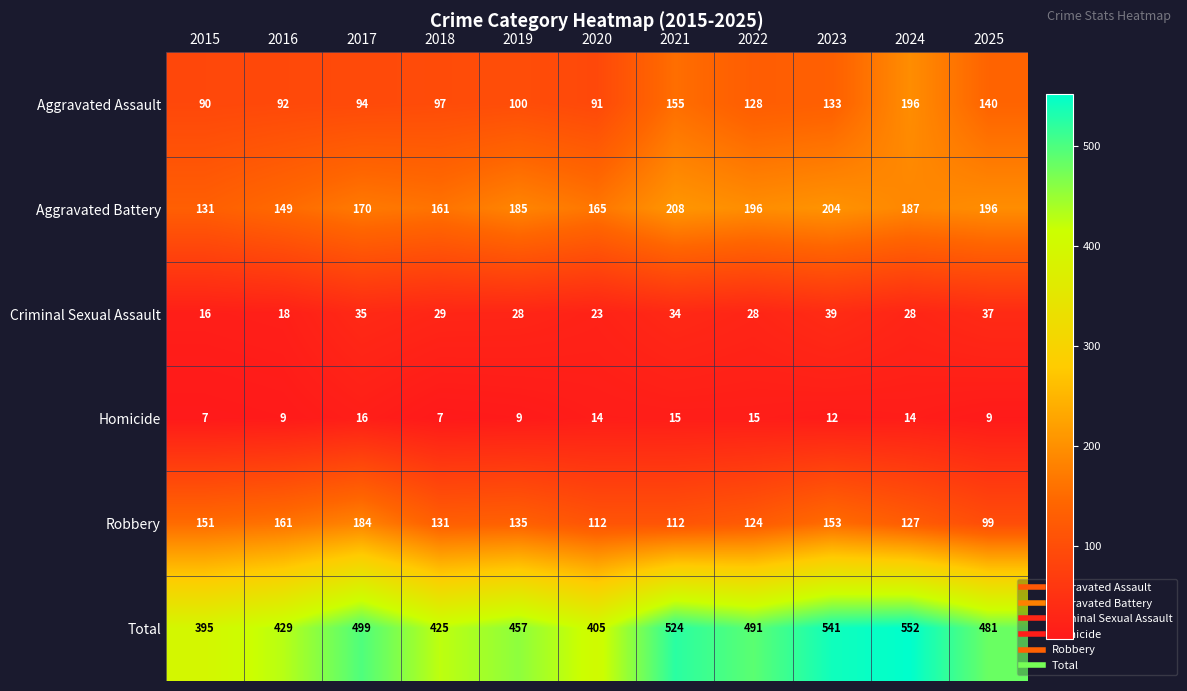

Where is Aggravated Assault nearest to the value 143?

2025